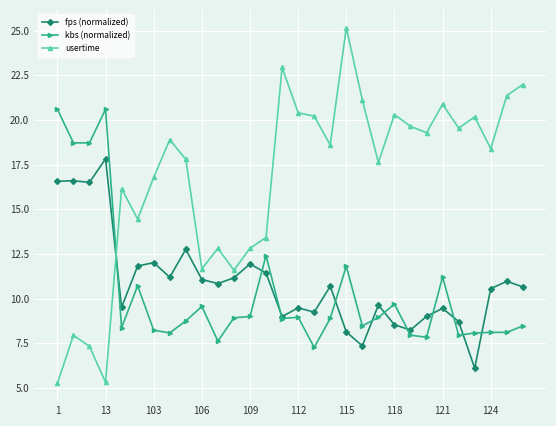

What is the greatest value displayed?

25.2